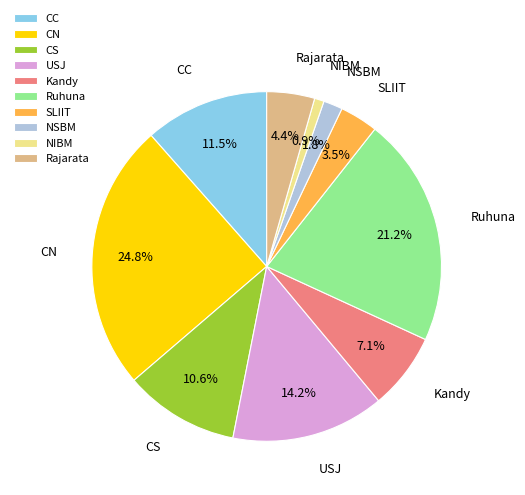

Which category has the biggest portion of the pie?

CN